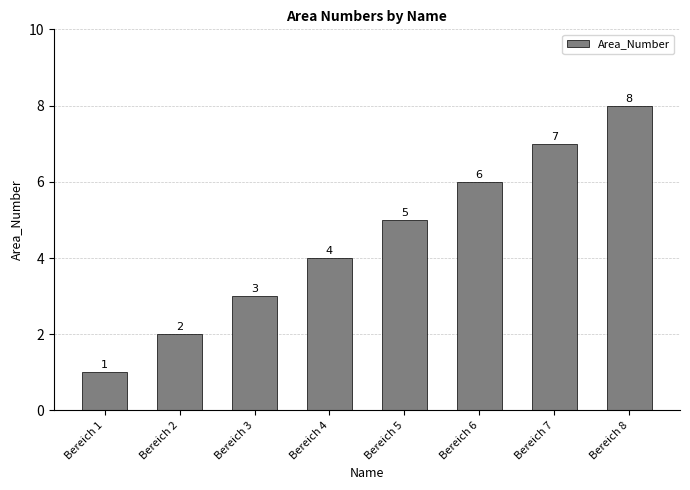

Reading left to right, transcribe all the data shown in this chart.

Bereich 1=1	Bereich 2=2	Bereich 3=3	Bereich 4=4	Bereich 5=5	Bereich 6=6	Bereich 7=7	Bereich 8=8